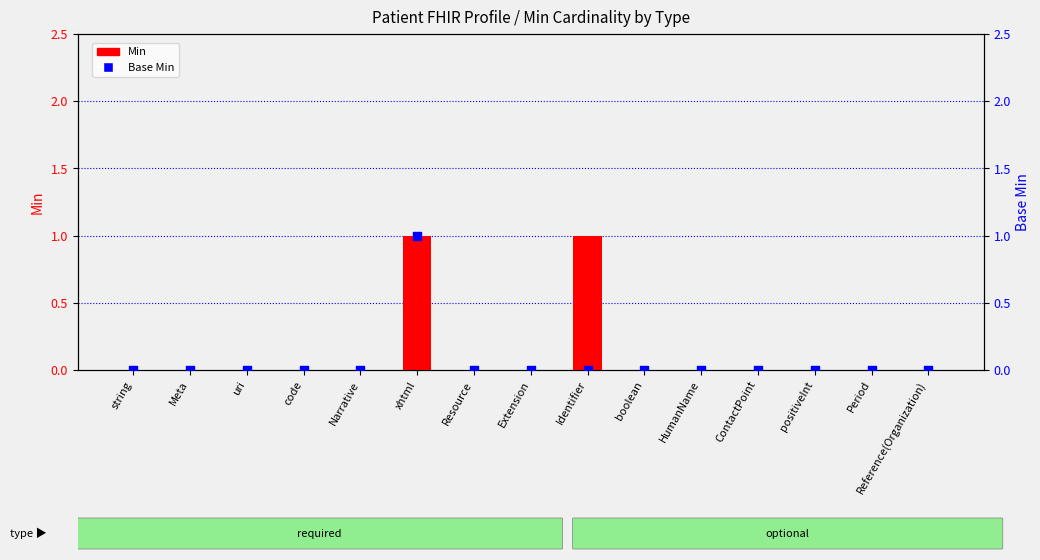

At how many categories does at least one series exceed 0?

2